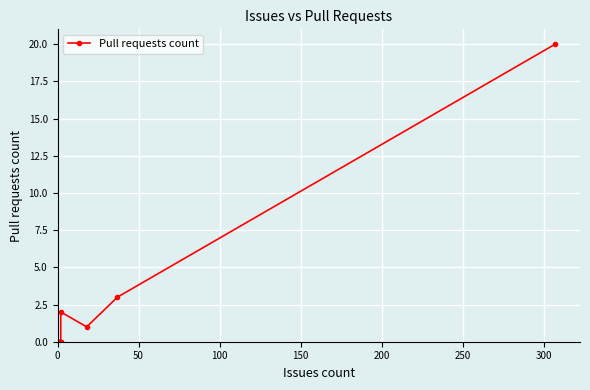

Is it true that the value at 0 is 10?

False